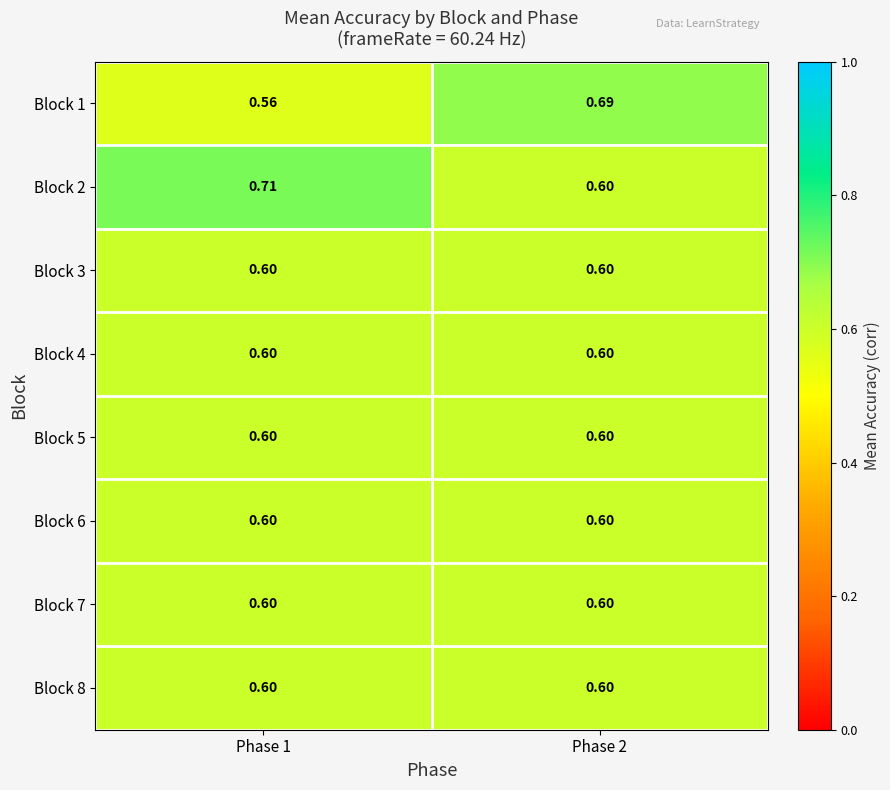

Is the value of Block 4 at Phase 1 greater than the value of Block 1 at Phase 2?

No